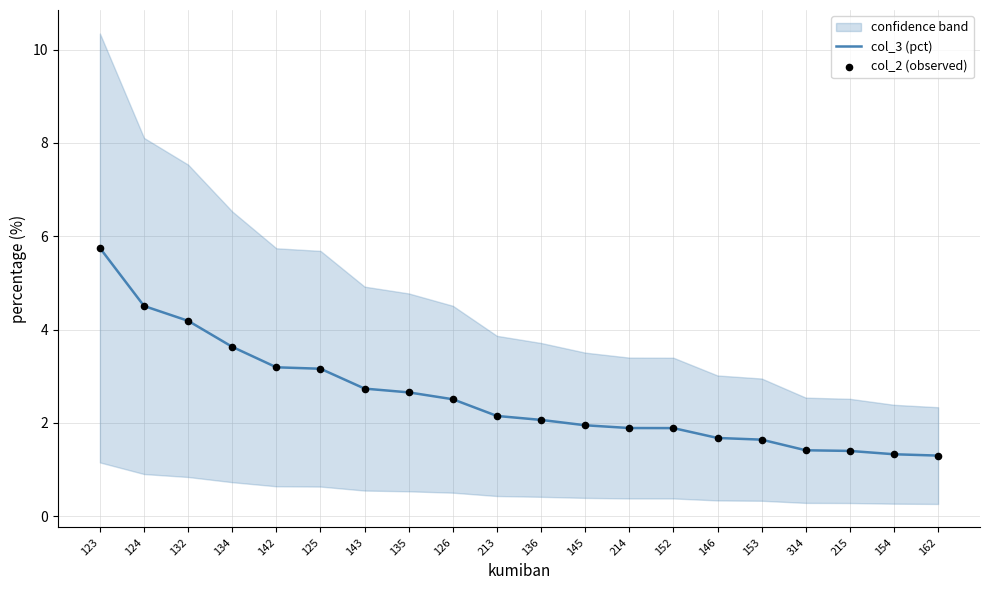

The value of col_3 (pct) at 215 is 0.7. True or false?

False